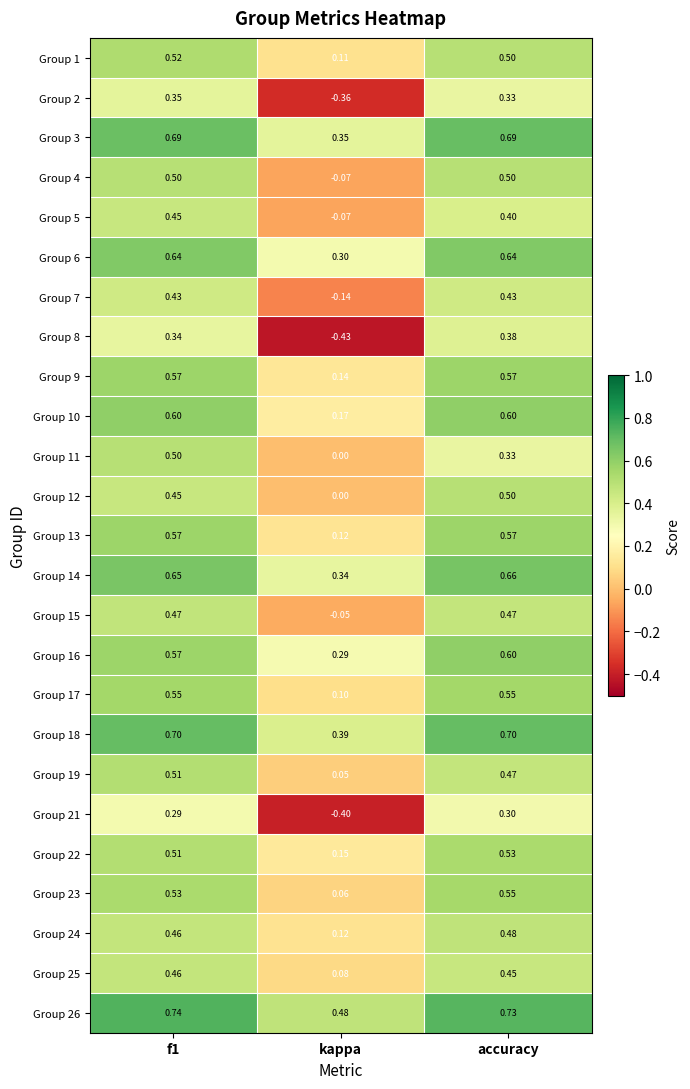

What is the total value across all series at accuracy?

12.9